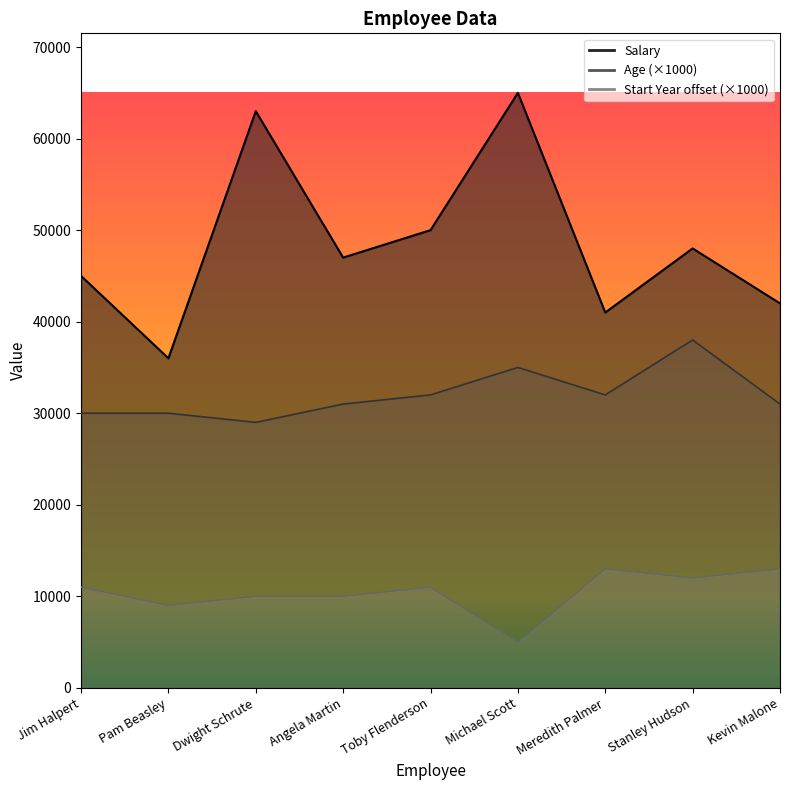

What is the difference between the Age values at Toby Flenderson and Pam Beasley?

2000